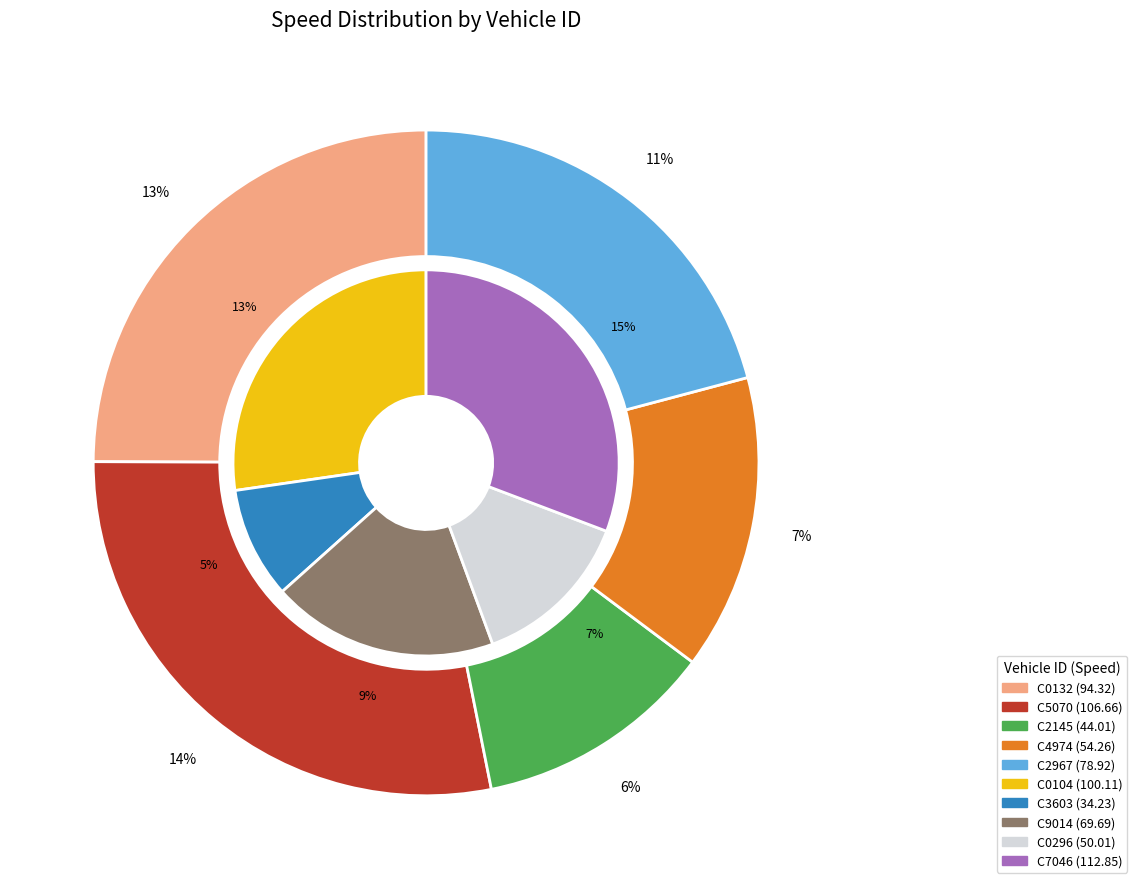

Which category has the smallest portion of the pie?

C3603